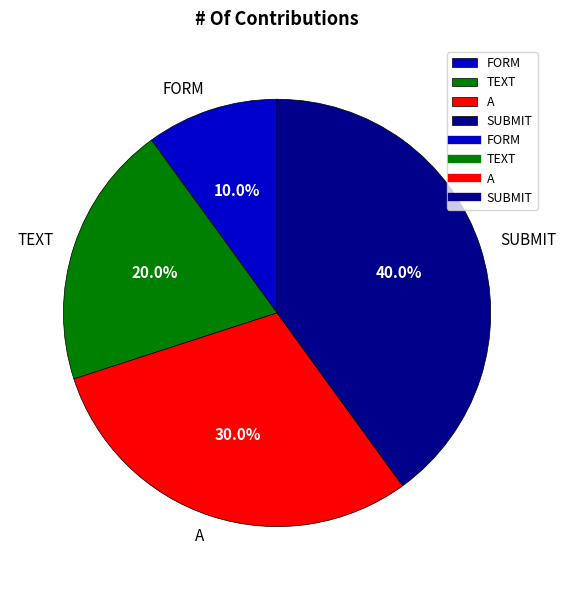

Which has a higher value, SUBMIT or TEXT?

SUBMIT